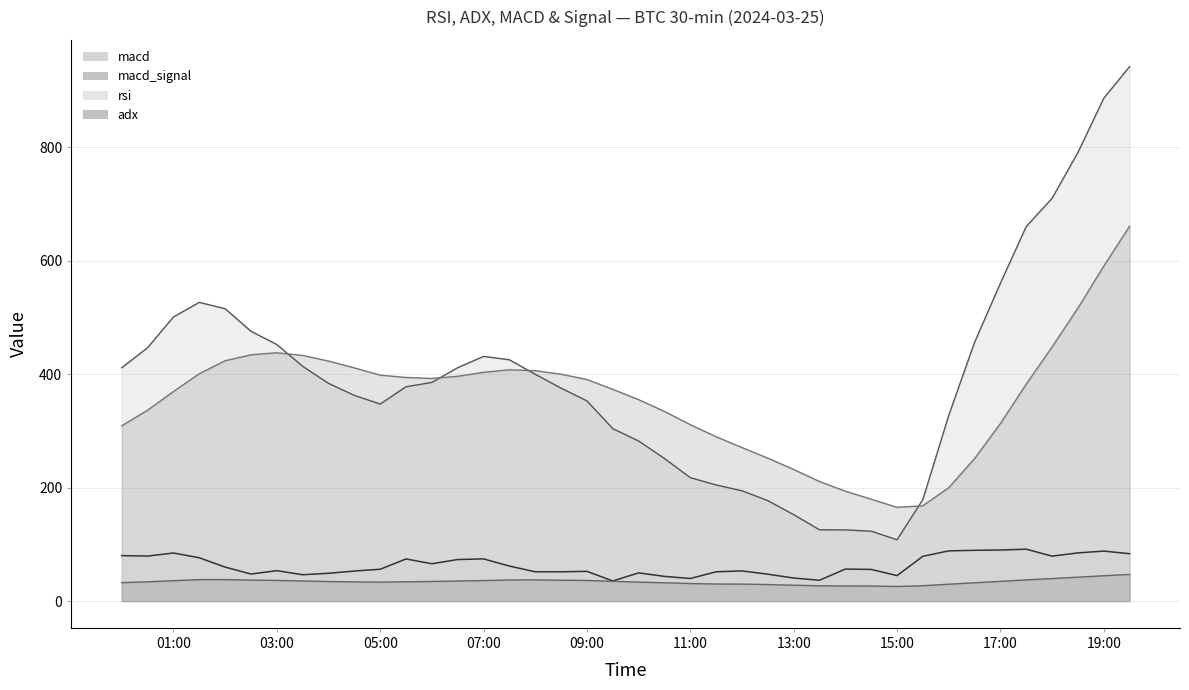

True or false: macd and adx cross at least once.

False